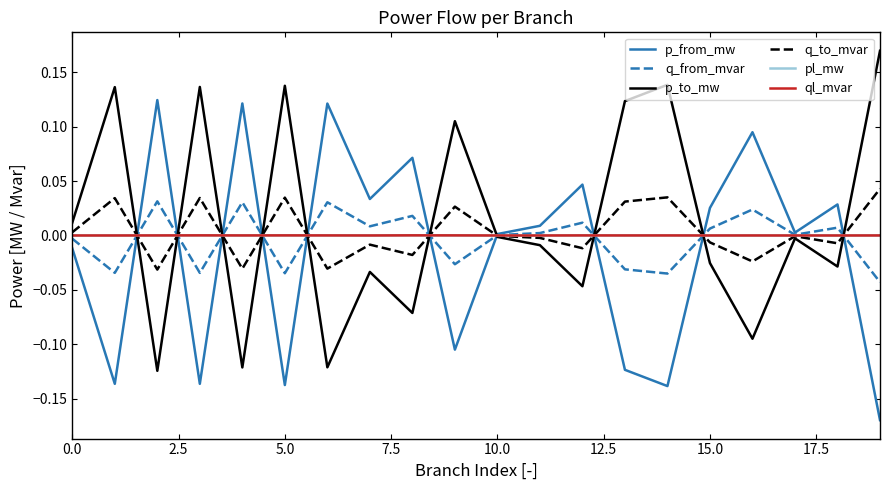

How many intersections are there between p_from_mw and p_to_mw?

10